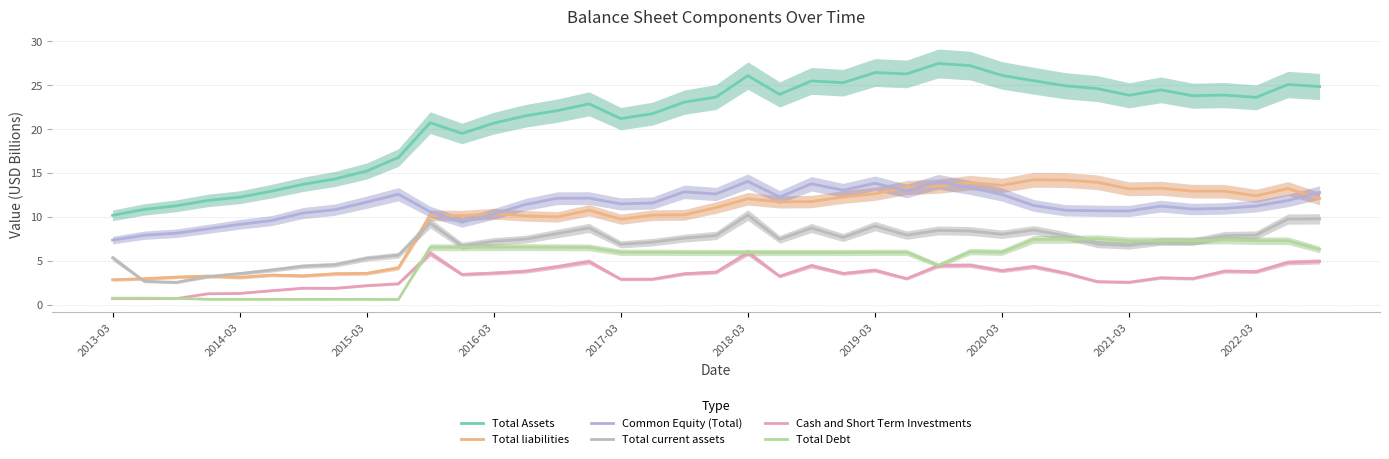

Which has a higher value, 27 or 32?

27